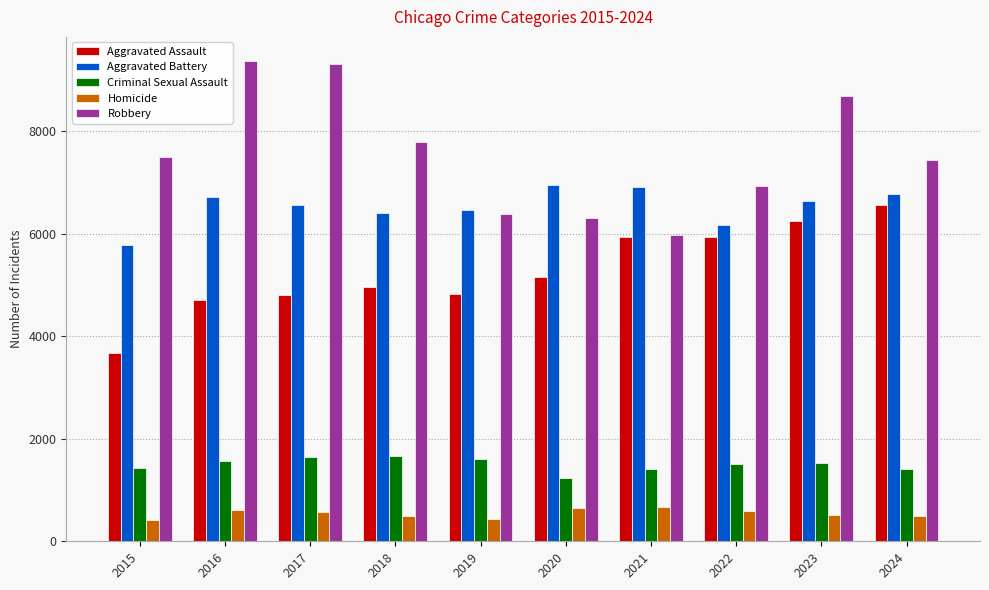

What is the difference between the maximum and minimum values in the Aggravated Assault series?

2886